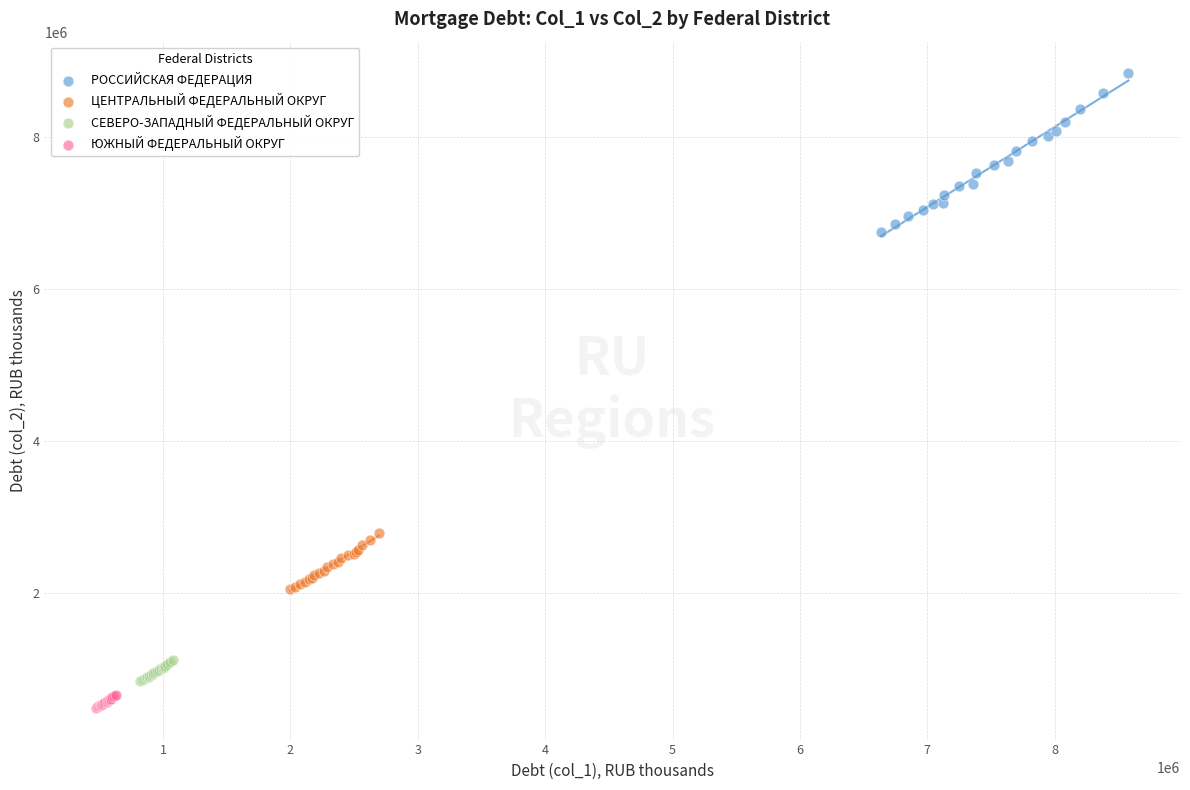

Which series contains the highest Y value?

РОССИЙСКАЯ ФЕДЕРАЦИЯ